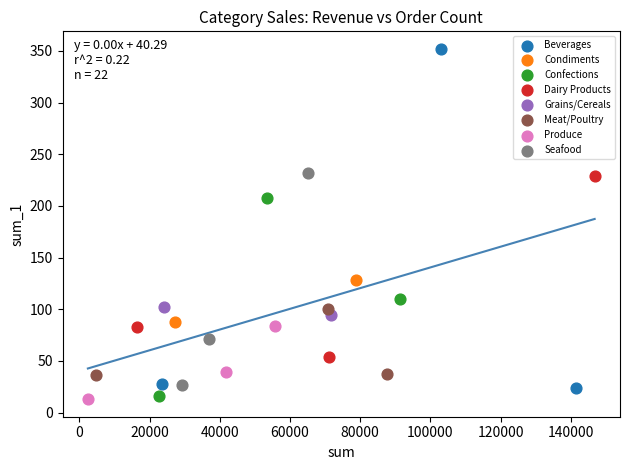

What are all the series names shown in the legend?

Beverages, Condiments, Confections, Dairy Products, Grains/Cereals, Meat/Poultry, Produce, Seafood